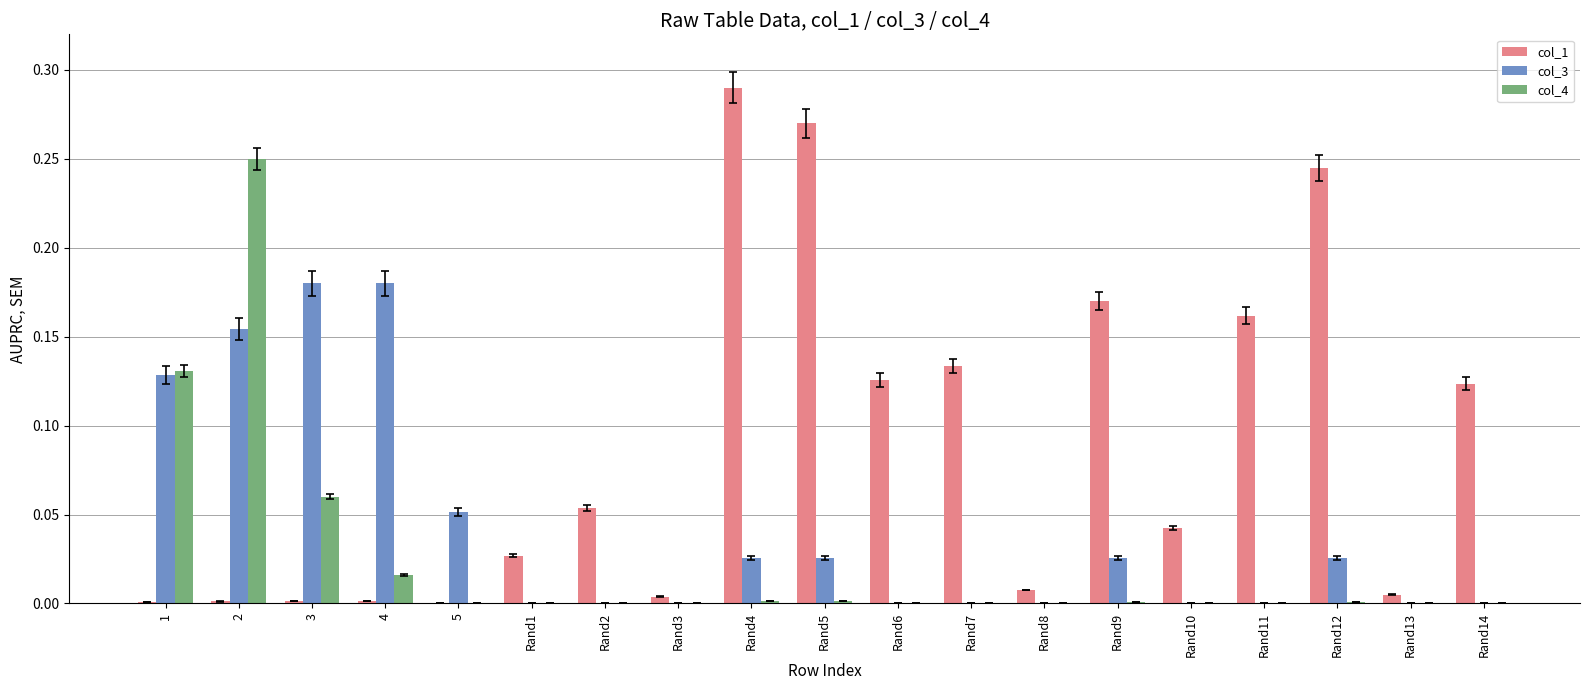

At which category does the chart reach its peak across all series?

Rand4